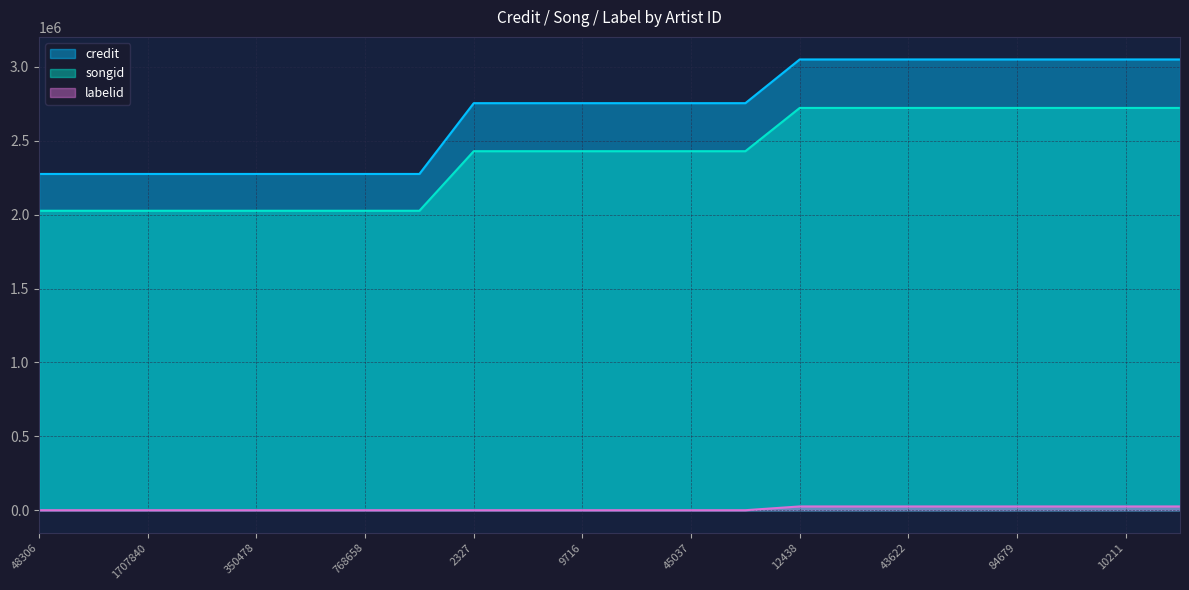

The value of labelid at 2327 is 650. True or false?

False